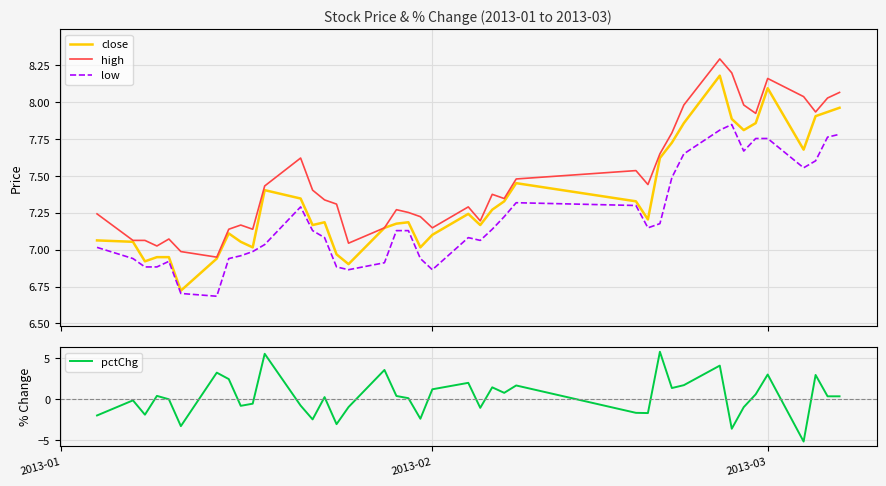

Reading left to right, what are all the values shown in this chart?

close: 7.1	7.1	6.9	6.9	6.9	6.7	6.9	7.1	7.1	7.0	7.4	7.3	7.2	7.2	7.0	6.9	7.1	7.2	7.2	7.0	7.1	7.2	7.2	7.3	7.3	7.5	7.3	7.2	7.6	7.7	7.9	8.2	7.9	7.8	7.9	8.1	7.7	7.9	7.9	8.0
high: 7.2	7.1	7.1	7.0	7.1	7.0	6.9	7.1	7.2	7.1	7.4	7.6	7.4	7.3	7.3	7.0	7.1	7.3	7.3	7.2	7.1	7.3	7.2	7.4	7.3	7.5	7.5	7.4	7.6	7.8	8.0	8.3	8.2	8.0	7.9	8.2	8.0	7.9	8.0	8.1
low: 7.0	6.9	6.9	6.9	6.9	6.7	6.7	6.9	7.0	7.0	7.0	7.3	7.1	7.1	6.9	6.9	6.9	7.1	7.1	6.9	6.9	7.1	7.1	7.1	7.2	7.3	7.3	7.1	7.2	7.5	7.6	7.8	7.8	7.7	7.8	7.8	7.6	7.6	7.8	7.8
pctChg: -2.0	-0.1	-1.9	0.4	0.0	-3.3	3.2	2.5	-0.8	-0.5	5.5	-0.8	-2.4	0.3	-3.0	-1.0	3.6	0.4	0.1	-2.4	1.2	2.0	-1.0	1.5	0.8	1.7	-1.7	-1.7	5.8	1.4	1.7	4.1	-3.6	-1.0	0.6	3.0	-5.1	3.0	0.4	0.4